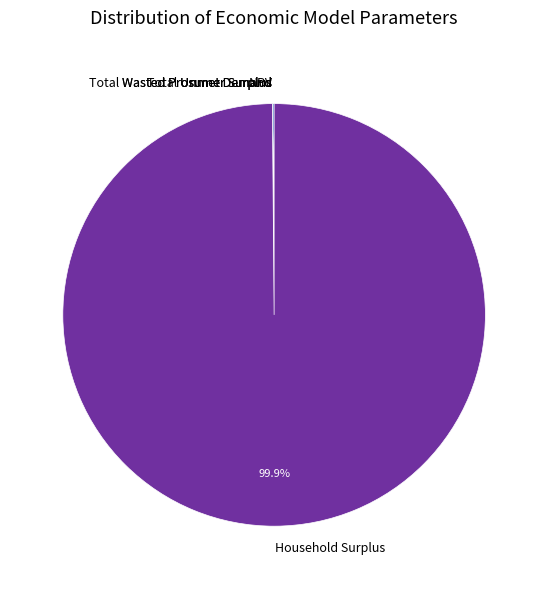

Is Household Surplus the majority of the pie?

Yes